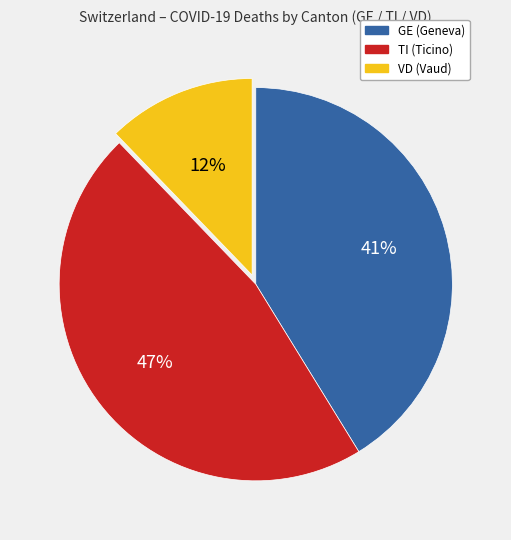

Is there any slice that represents more than half of the pie?

No